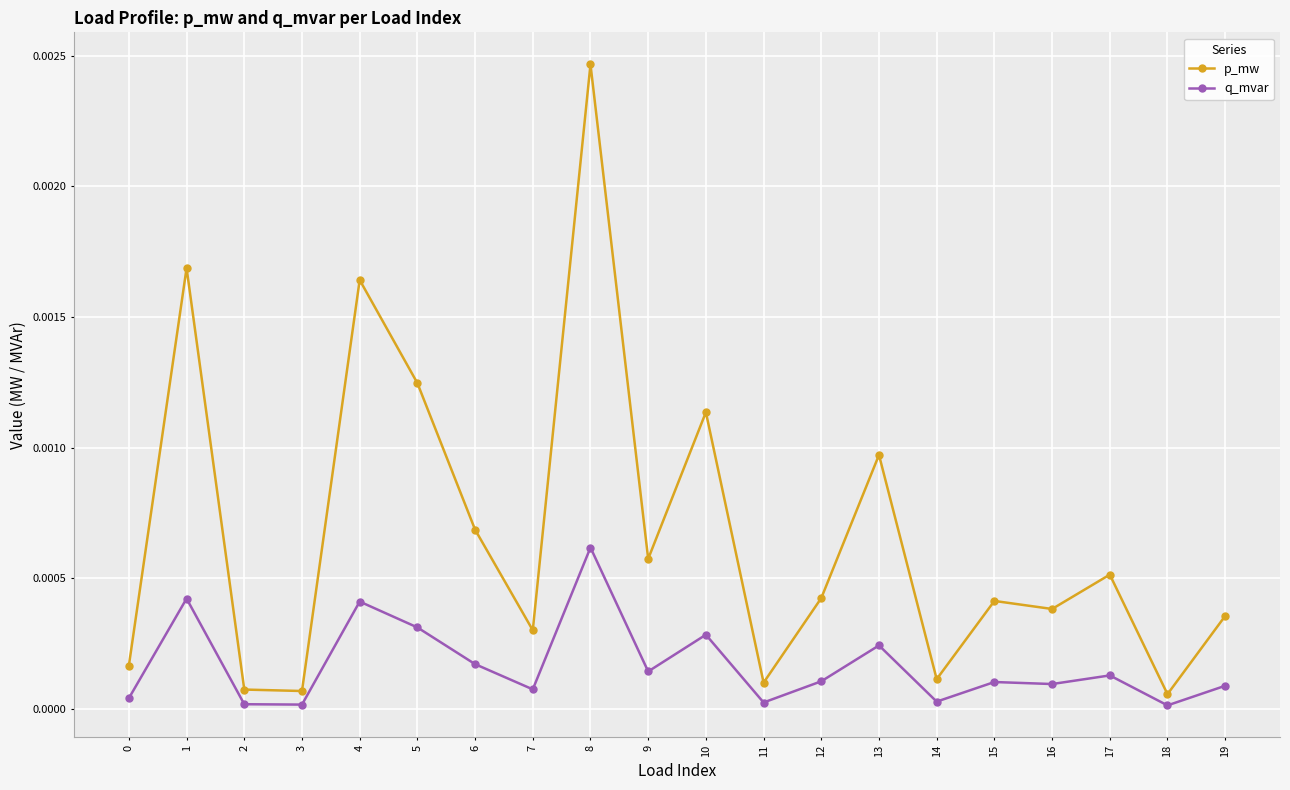

True or false: q_mvar has more than 1 interior local peaks.

True